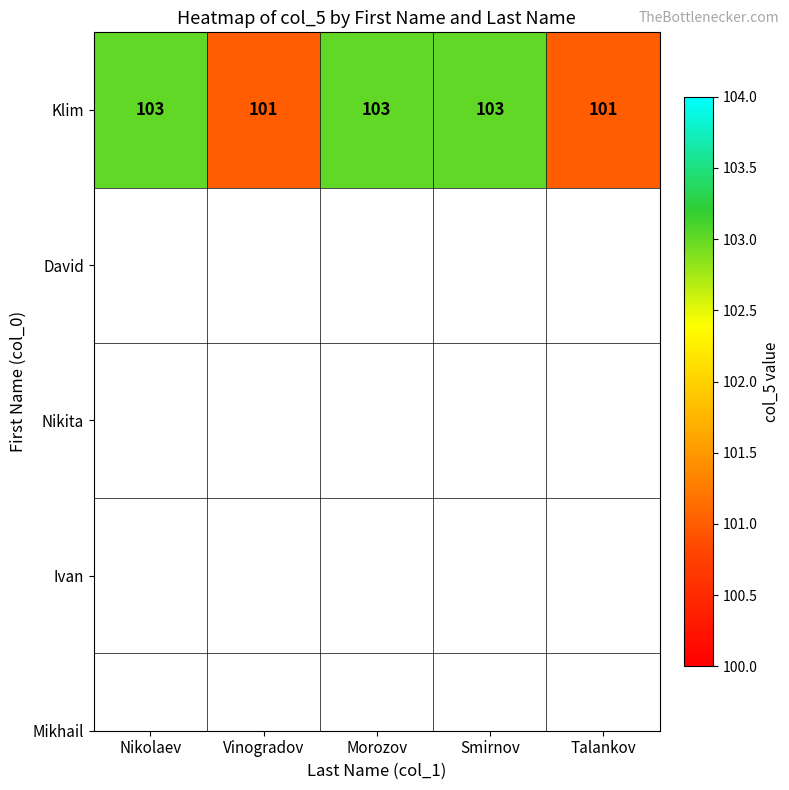

Reading right to left, transcribe all the data shown in this chart.

101	103	103	101	103